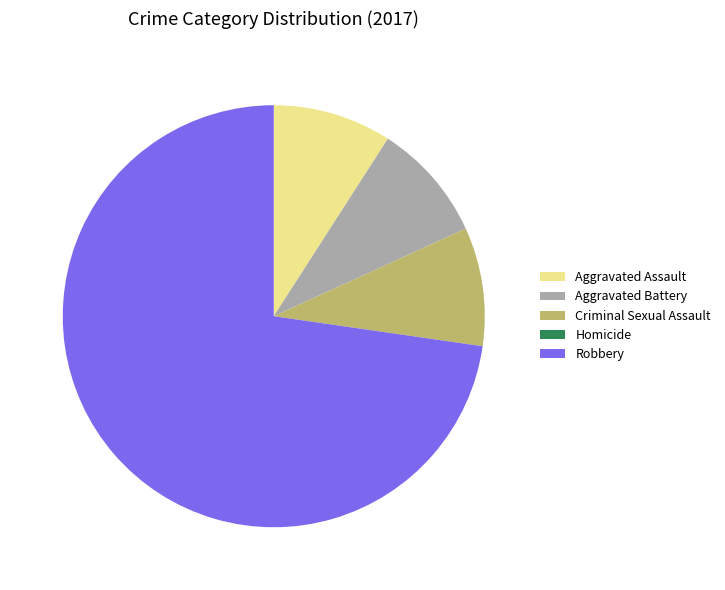

Is it true that Criminal Sexual Assault is 9% of the pie?

True